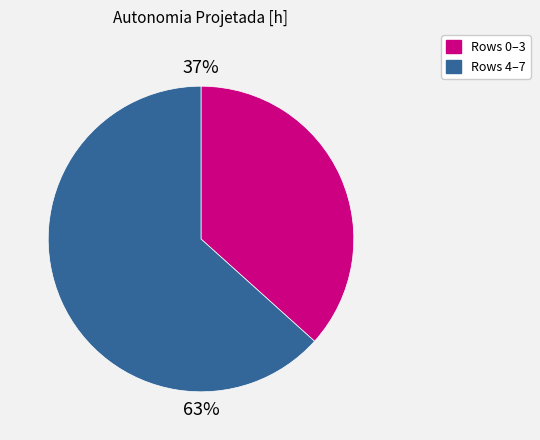

Which slice is the largest?

Rows 4–7